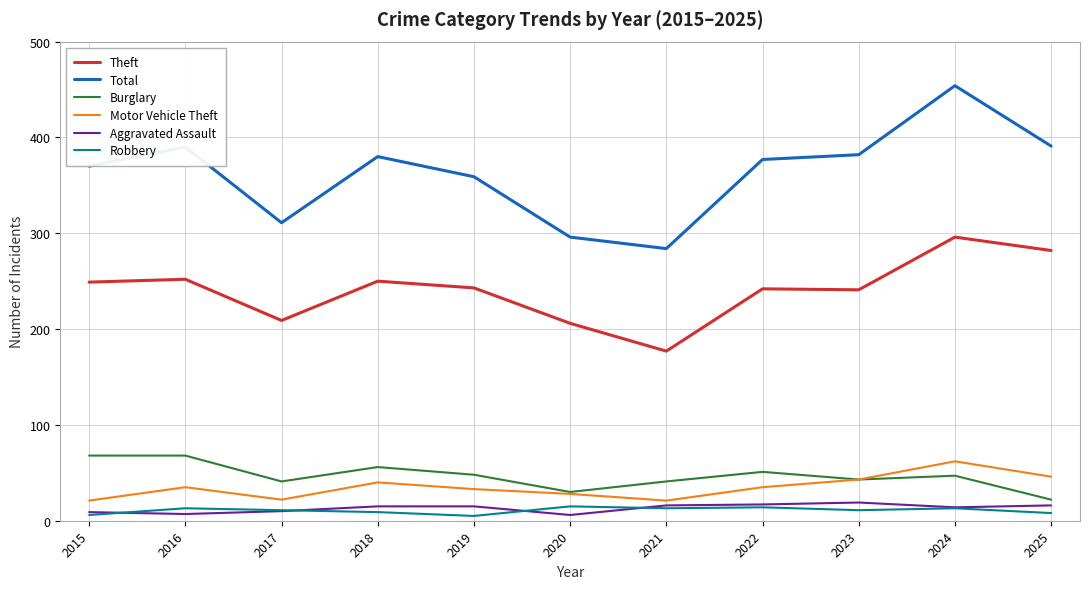

Which series has the widest spread of values?

Total